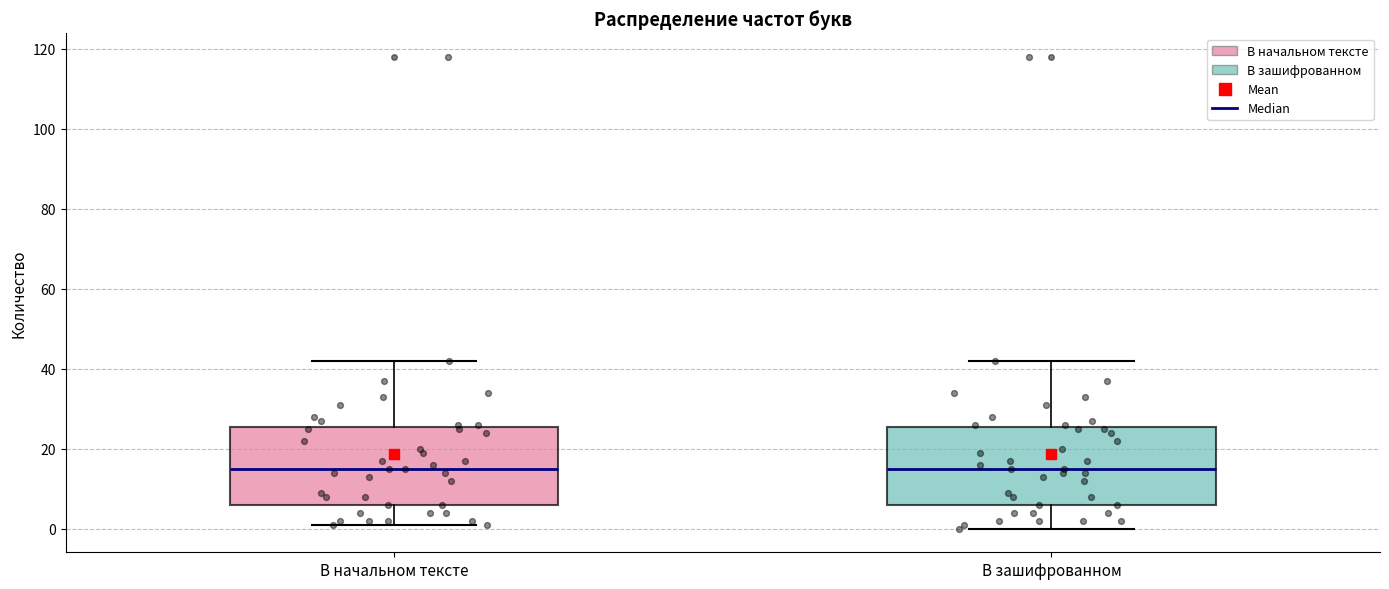

Where is the upper edge of the box for В зашифрованном on the y-axis? The values are not printed on the chart, so give them approximately, as read against the axis.

26